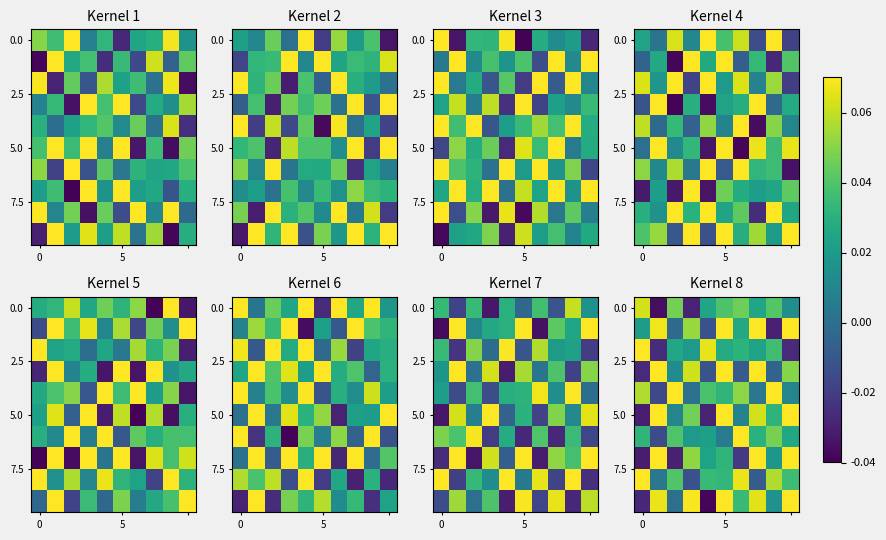

What is the total value across all series at 9?

0.4